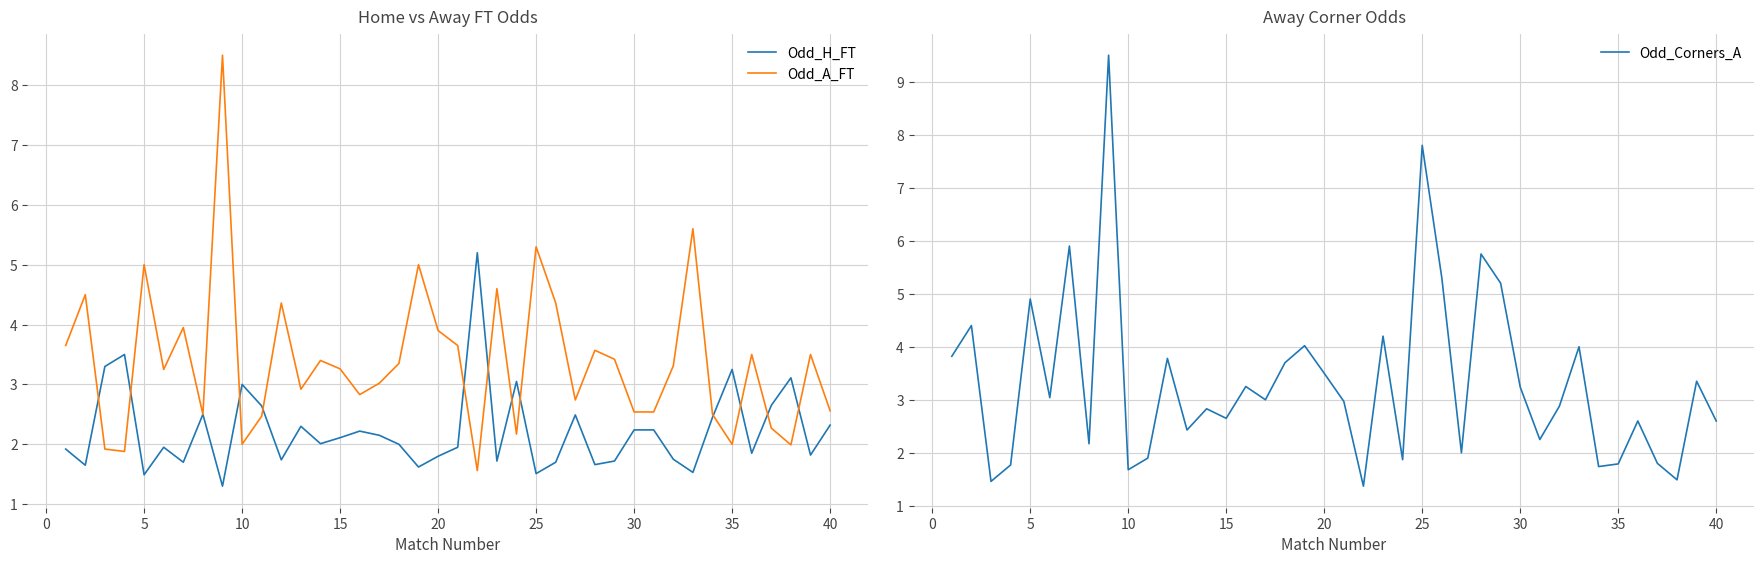

What is the sum of all Odd_A_FT values?

135.3